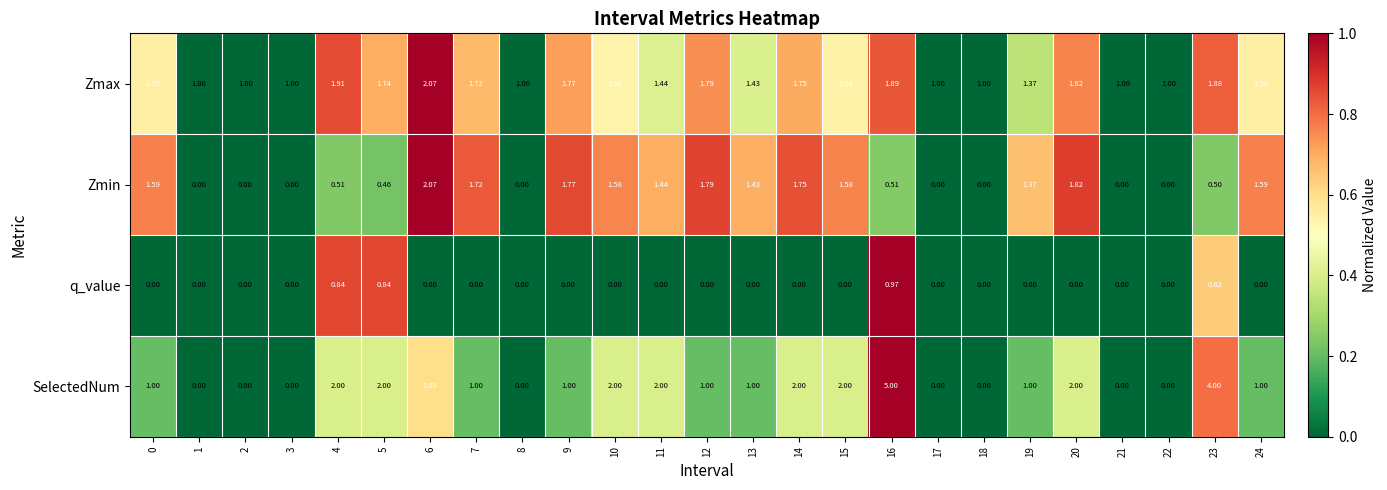

At how many categories does at least one series exceed 0?

25